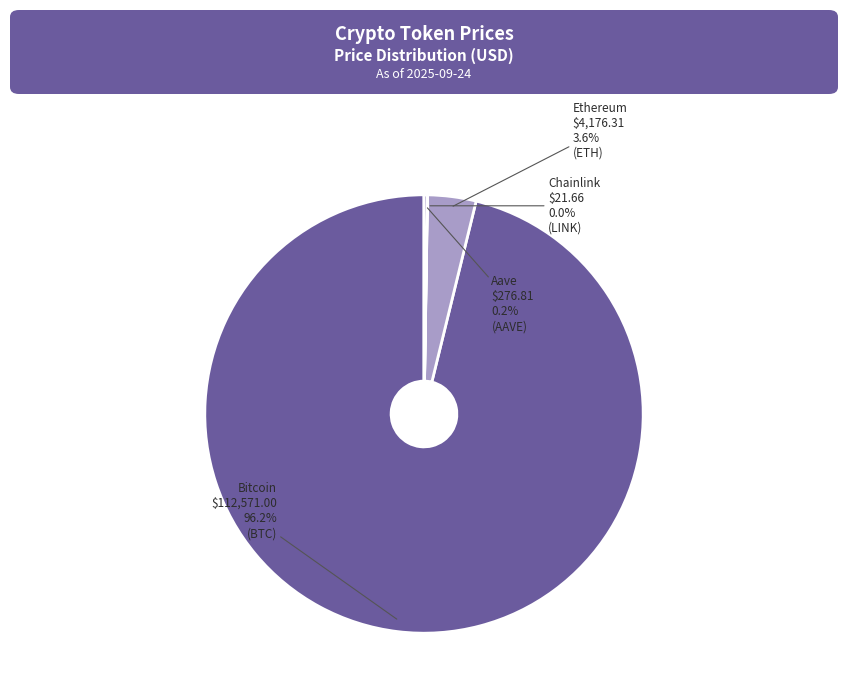

Which has a higher value, Ethereum or Bitcoin?

Bitcoin